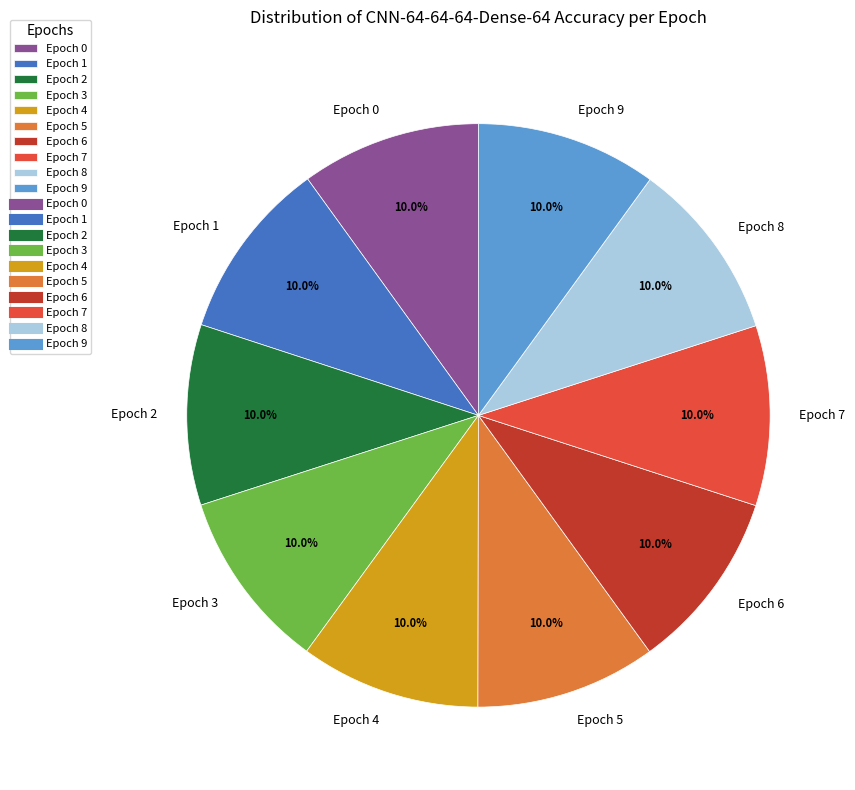

Combined, what portion of the pie is Epoch 6 and Epoch 8?

20.0%